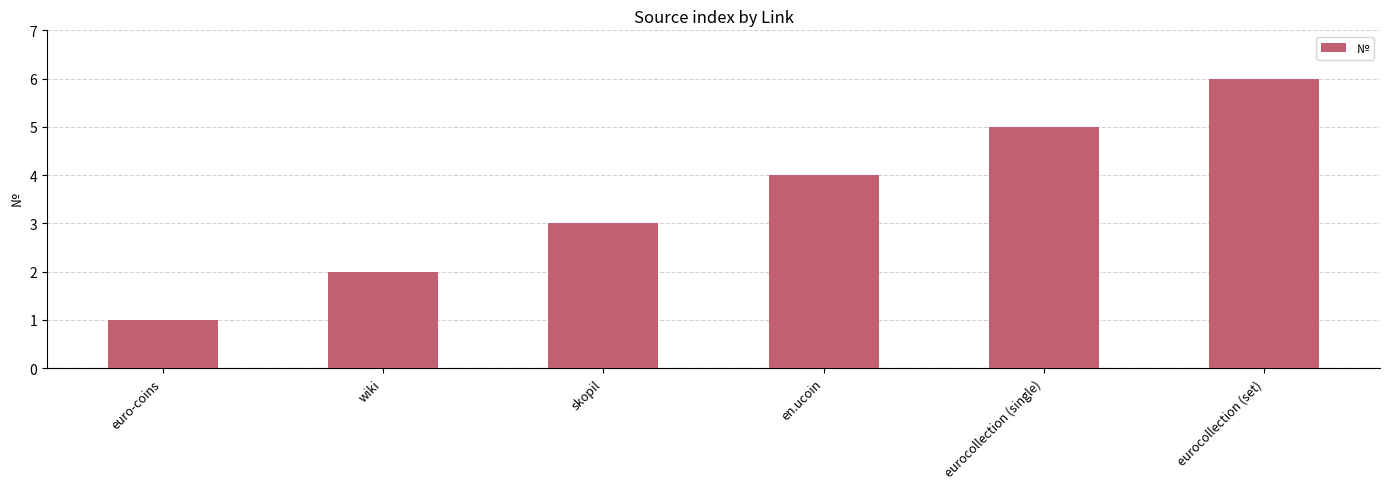

What is the average value?

4